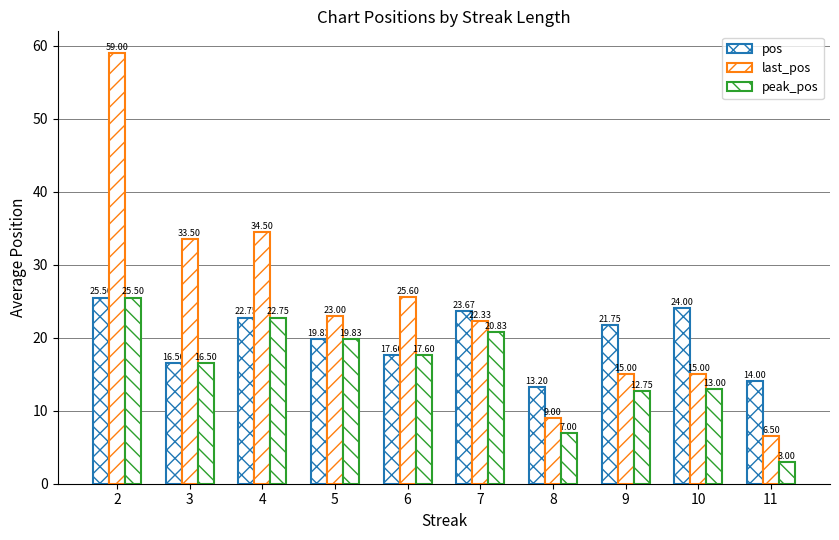

How many values in the peak_pos series exceed 17?

5